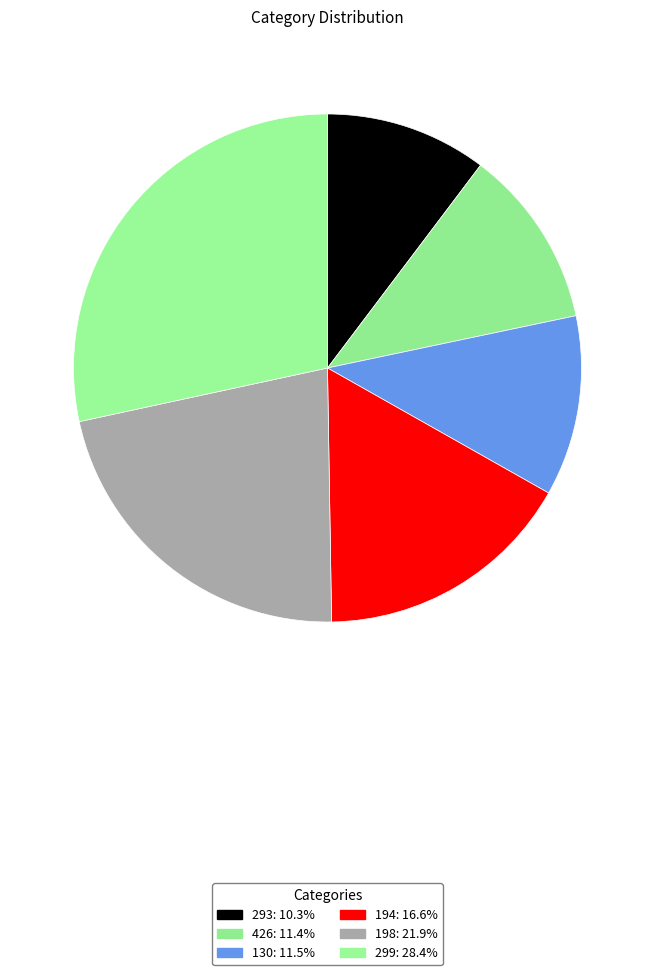

Which has a higher value, 426 or 194?

194